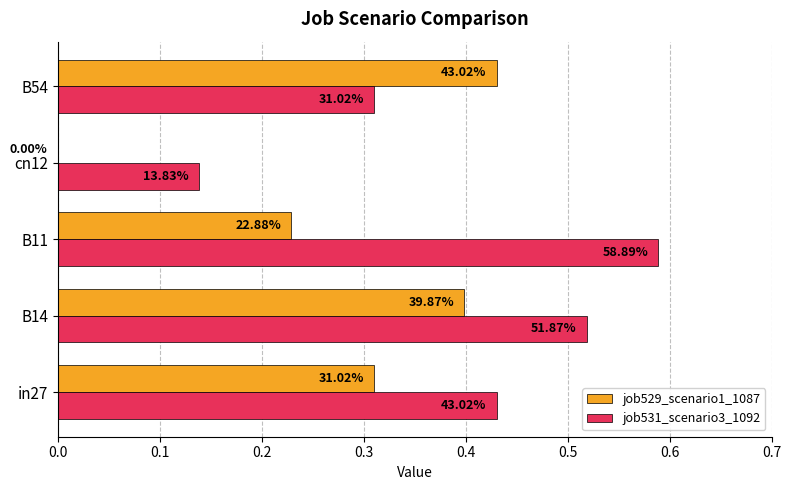

What is the value of the job531_scenario3_1092 bar at the 4th from the left?

0.1